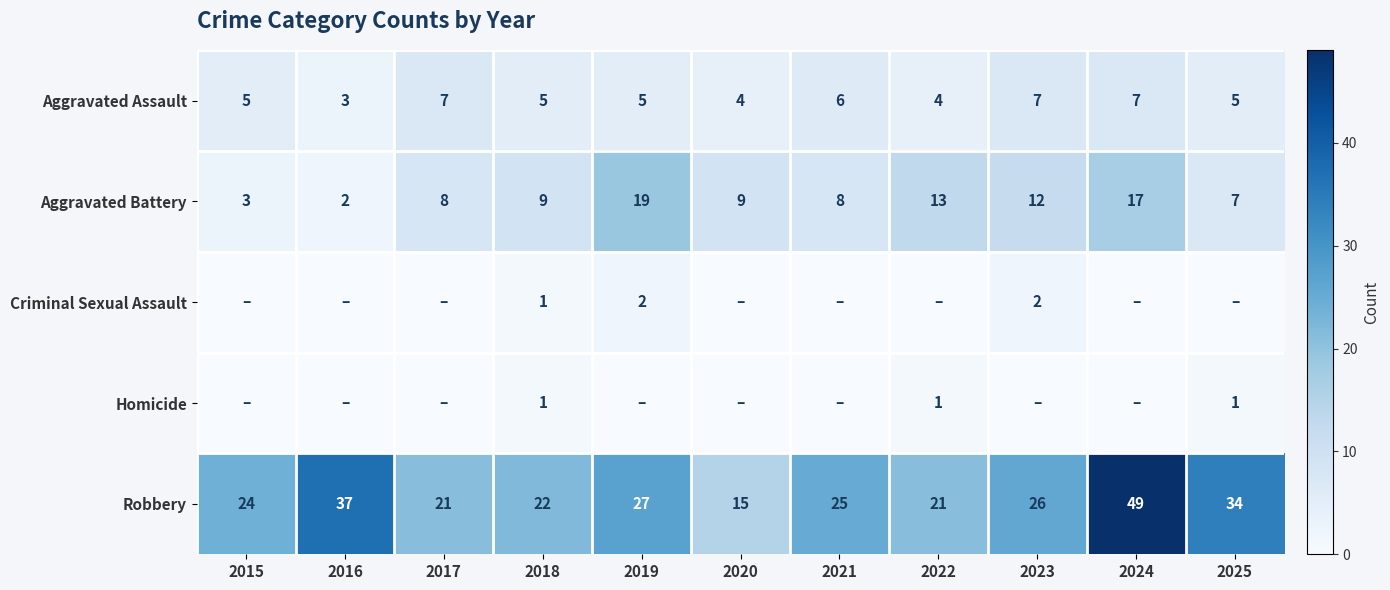

What is the sum of the Robbery values at 2015 and 2025?

58